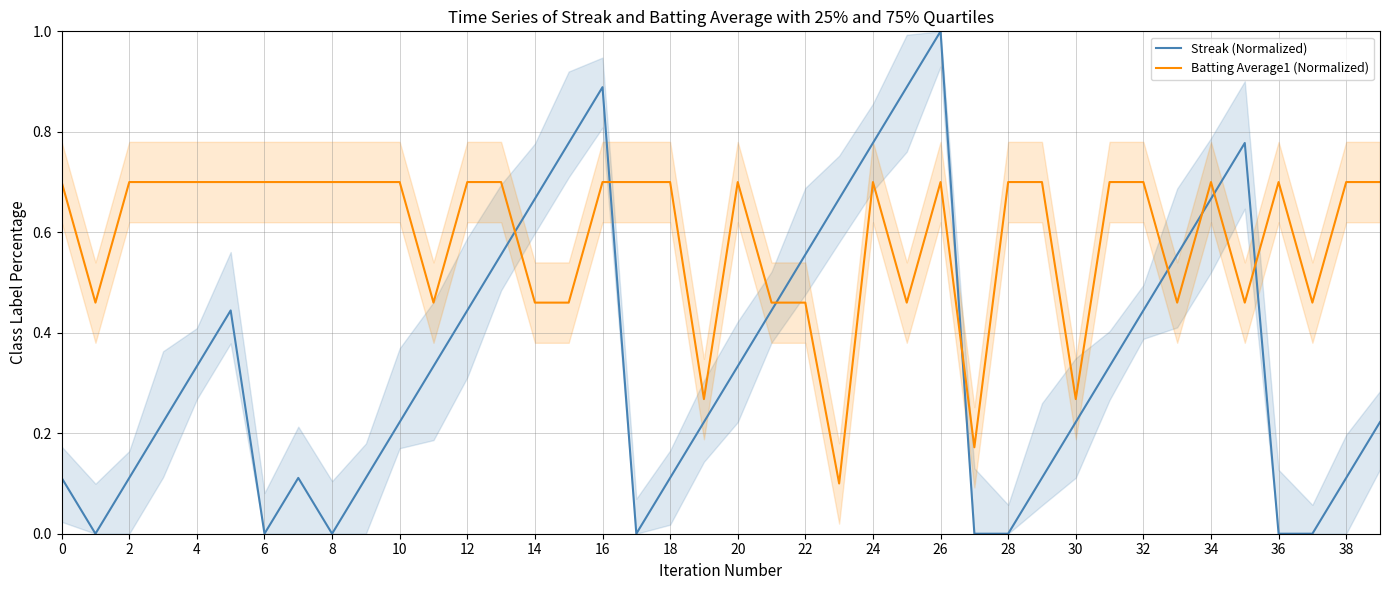

List the series in order of their peak value, highest first.

Streak (Normalized), Batting Average1 (Normalized)